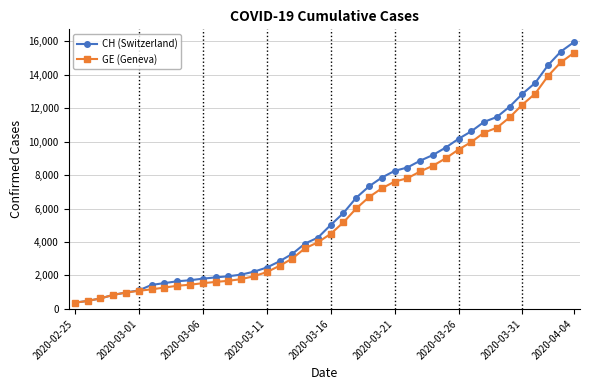

What is the value of the GE (Geneva) point at the 36th from the left?

12210